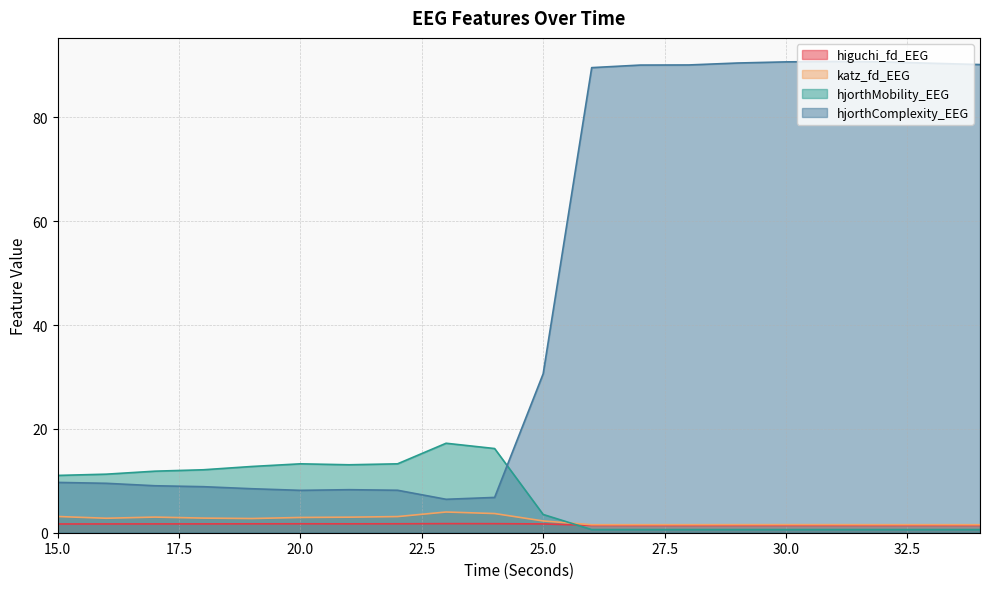

Reading left to right, what are all the values shown in this chart?

higuchi_fd_EEG: 15=1.7	16=1.7	17=1.7	18=1.7	19=1.7	20=1.7	21=1.7	22=1.7	23=1.8	24=1.7	25=1.7	26=1.4	27=1.4	28=1.4	29=1.4	30=1.4	31=1.4	32=1.4	33=1.4	34=1.4
katz_fd_EEG: 15=3.1	16=2.8	17=3.0	18=2.8	19=2.7	20=2.9	21=3.0	22=3.1	23=4.0	24=3.7	25=2.3	26=1.5	27=1.5	28=1.5	29=1.6	30=1.6	31=1.6	32=1.5	33=1.5	34=1.5
hjorthMobility_EEG: 15=11.0	16=11.3	17=11.9	18=12.1	19=12.8	20=13.3	21=13.1	22=13.3	23=17.2	24=16.2	25=3.5	26=0.6	27=0.6	28=0.6	29=0.6	30=0.6	31=0.6	32=0.6	33=0.6	34=0.6
hjorthComplexity_EEG: 15=9.7	16=9.5	17=9.0	18=8.9	19=8.5	20=8.2	21=8.3	22=8.2	23=6.4	24=6.8	25=30.6	26=89.6	27=90.1	28=90.1	29=90.5	30=90.7	31=90.8	32=90.7	33=90.4	34=90.2